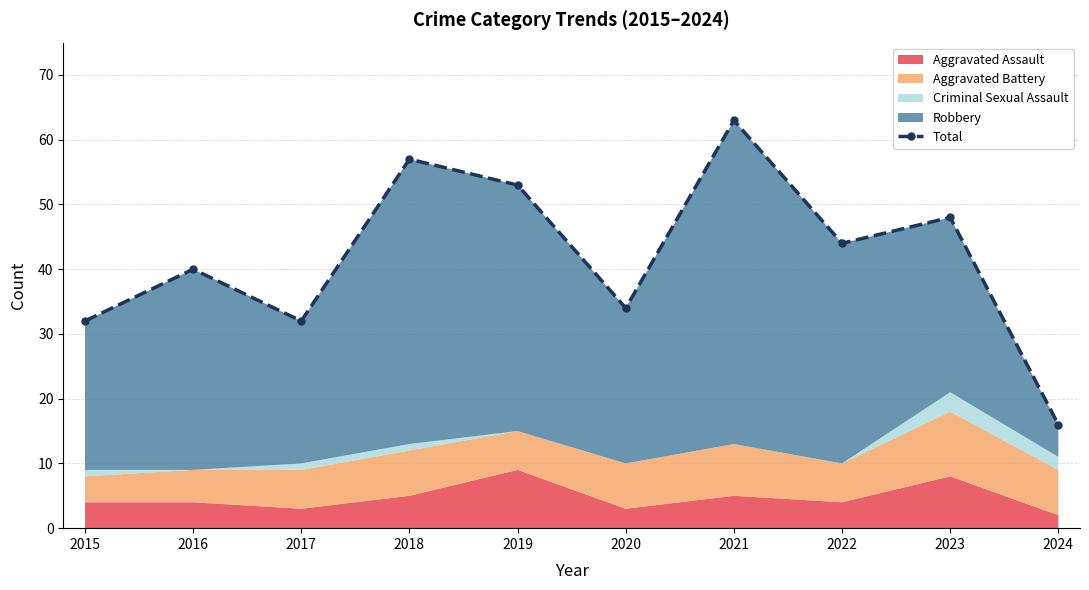

List the labels in order of value, largest first.

2021, 2018, 2019, 2023, 2022, 2016, 2020, 2015, 2017, 2024